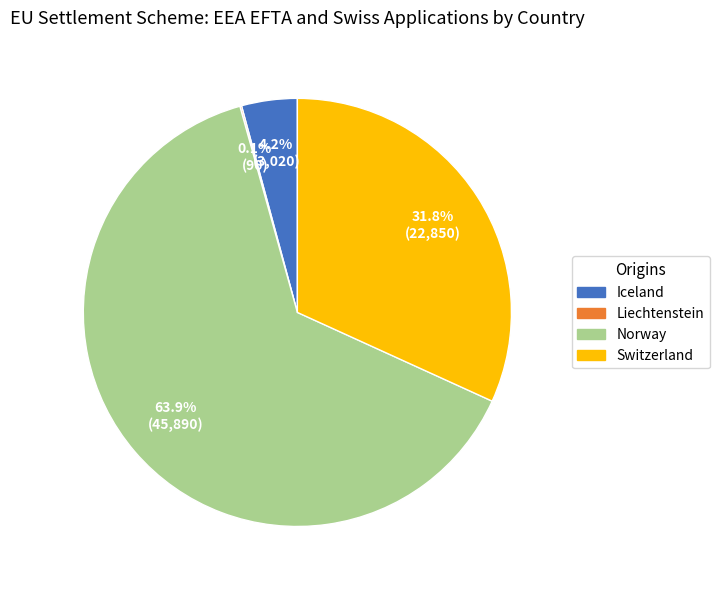

Which slice is the largest?

Norway